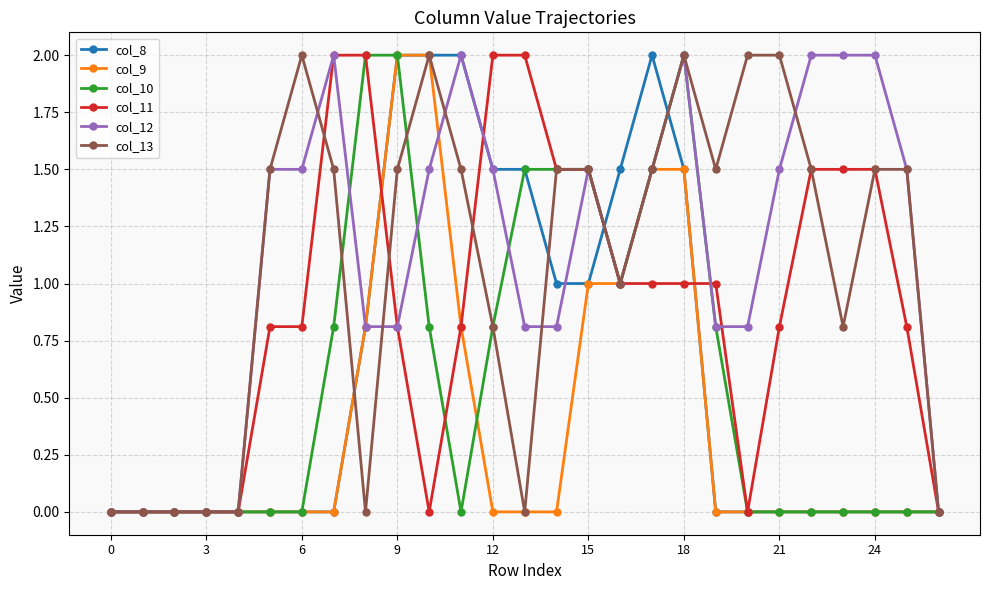

True or false: col_13 has more than 2 interior local peaks.

True